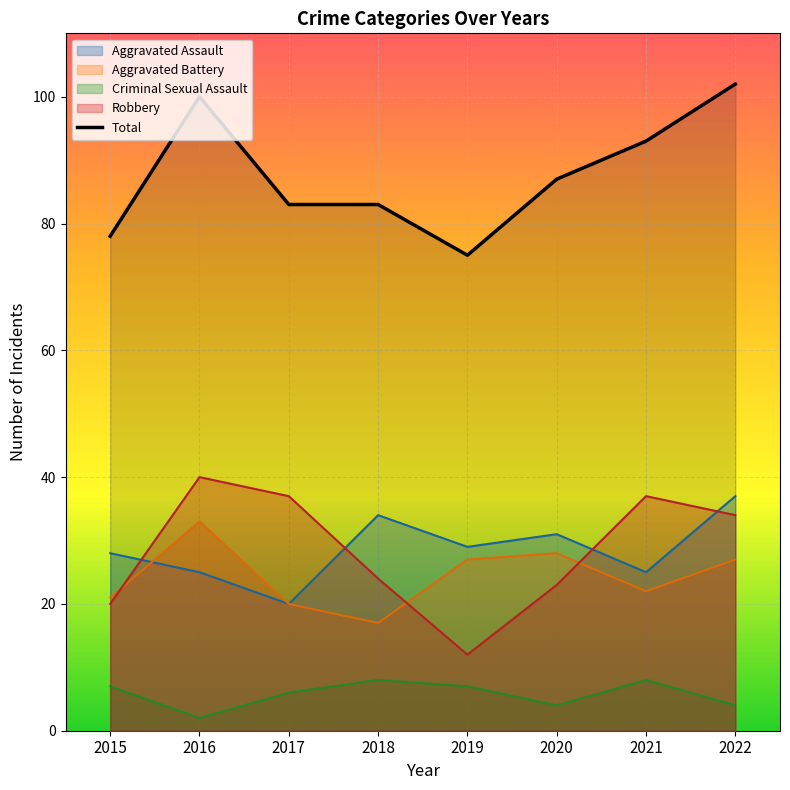

Is it true that the value at 2022 is 102?

True